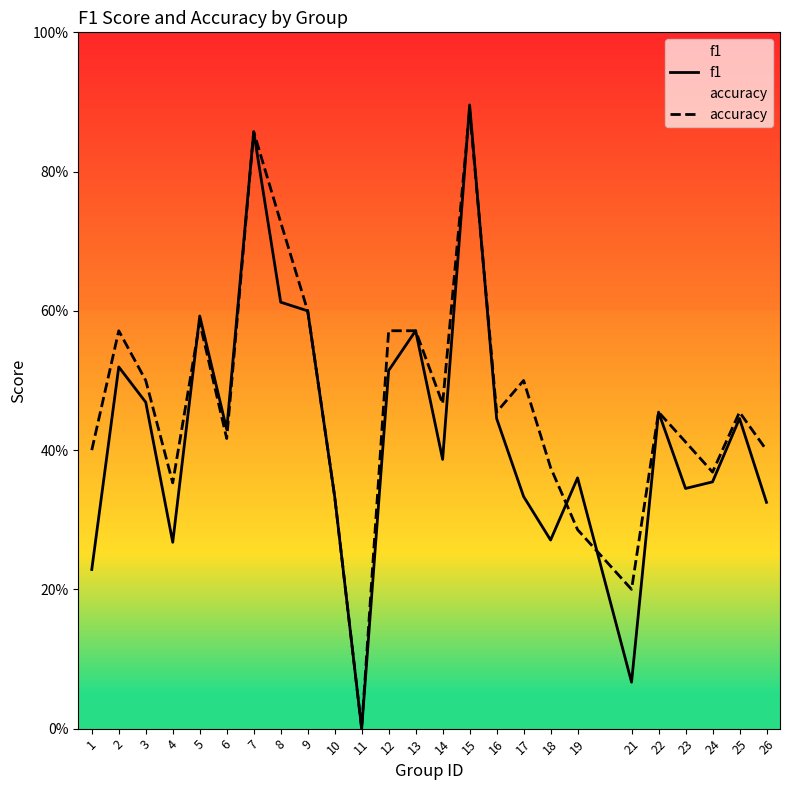

What is the greatest value displayed?

0.9